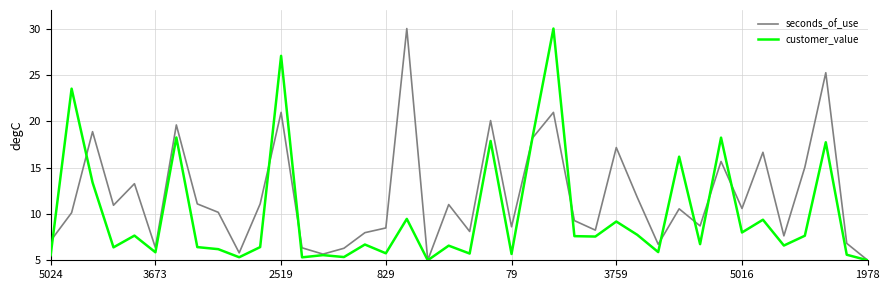

Rank the series by their average value, from highest to lowest.

seconds_of_use, customer_value